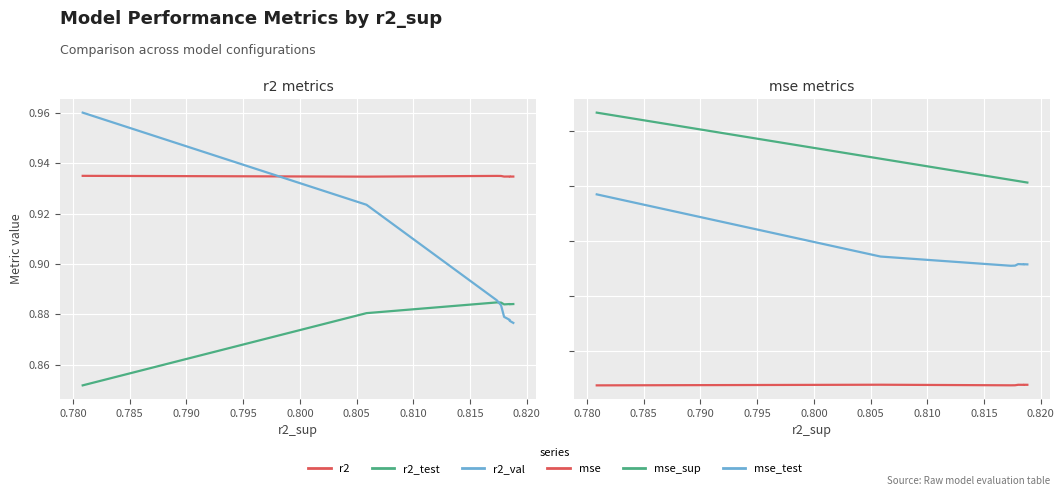

Which has a higher value, 0.815 or 0.820?

0.820